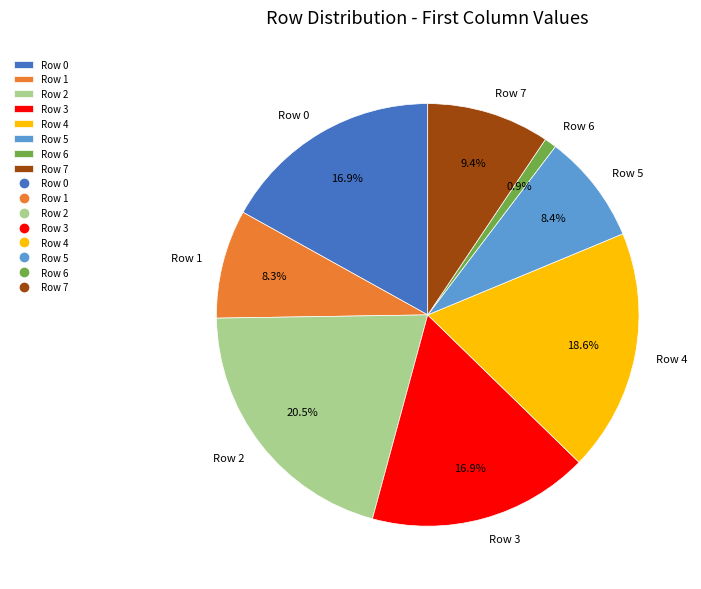

What percentage is the Row 0 slice, to the nearest percent?

17%